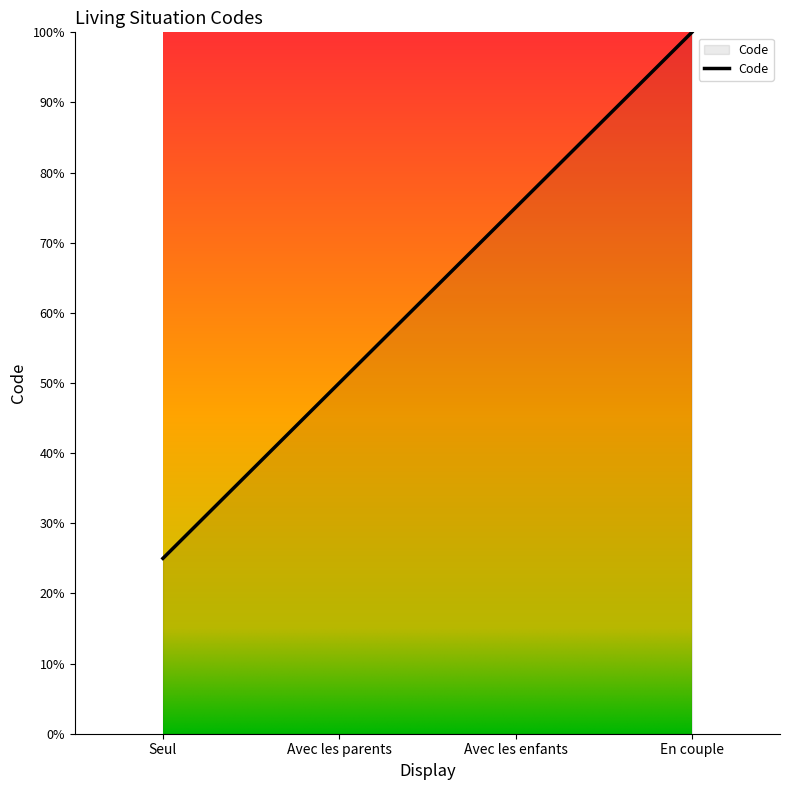

List the labels in order of value, largest first.

En couple, Avec les enfants, Avec les parents, Seul